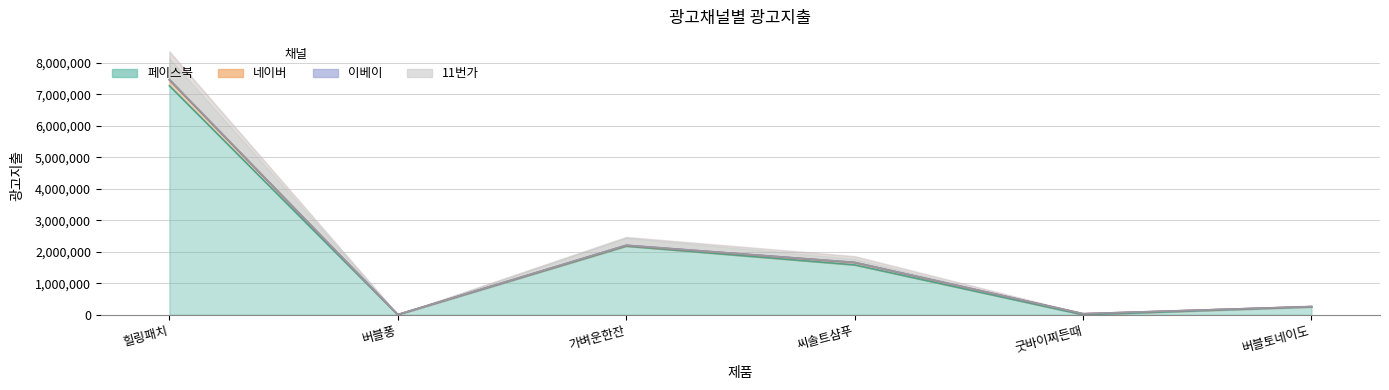

Which series has the largest range (max minus min)?

페이스북